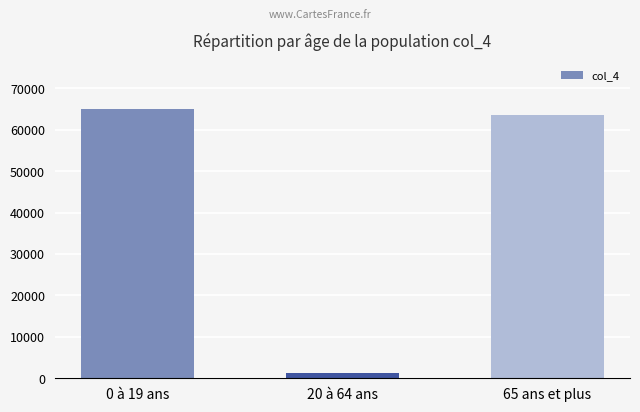

What is the difference between the maximum and minimum values?

63648